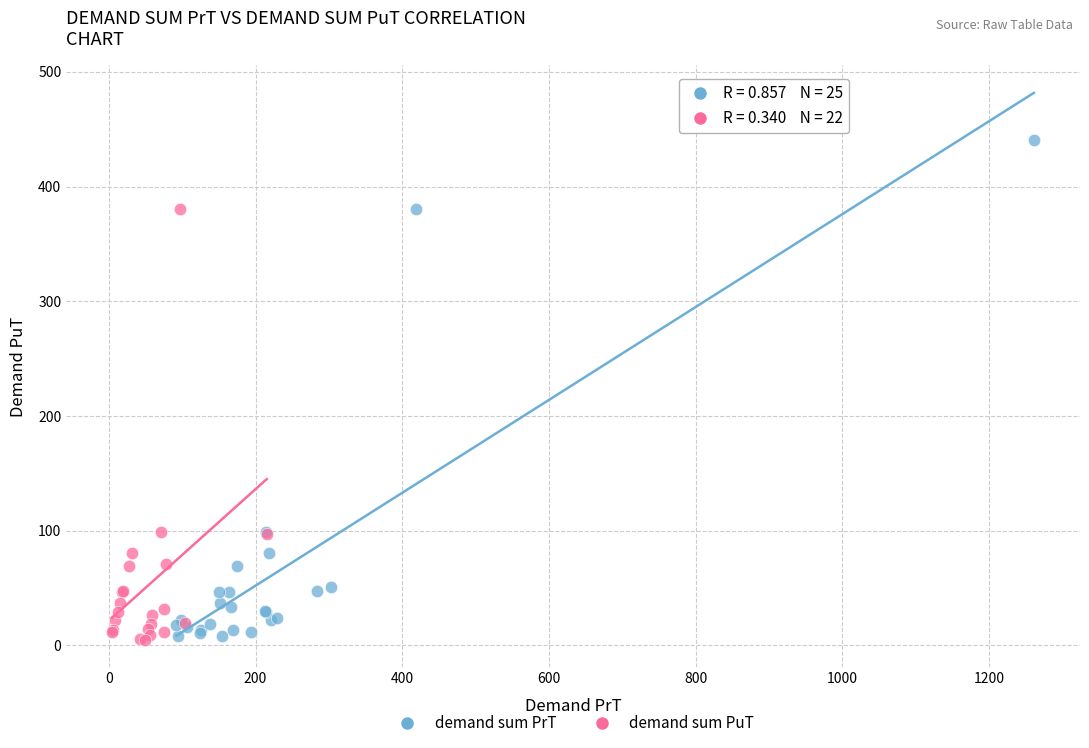

Which series has the largest Y range (max minus min)?

demand sum PrT